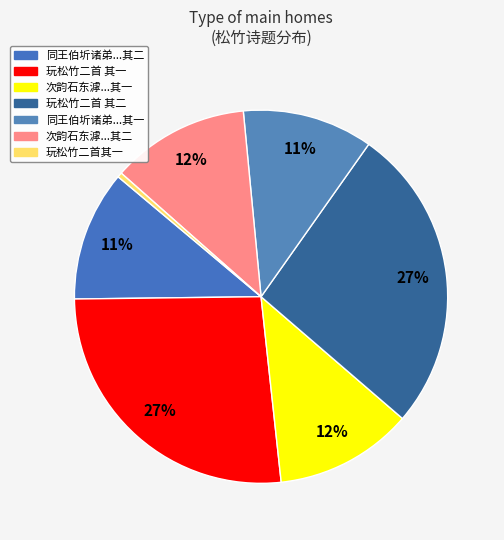

Count the number of slices in the pie.

7